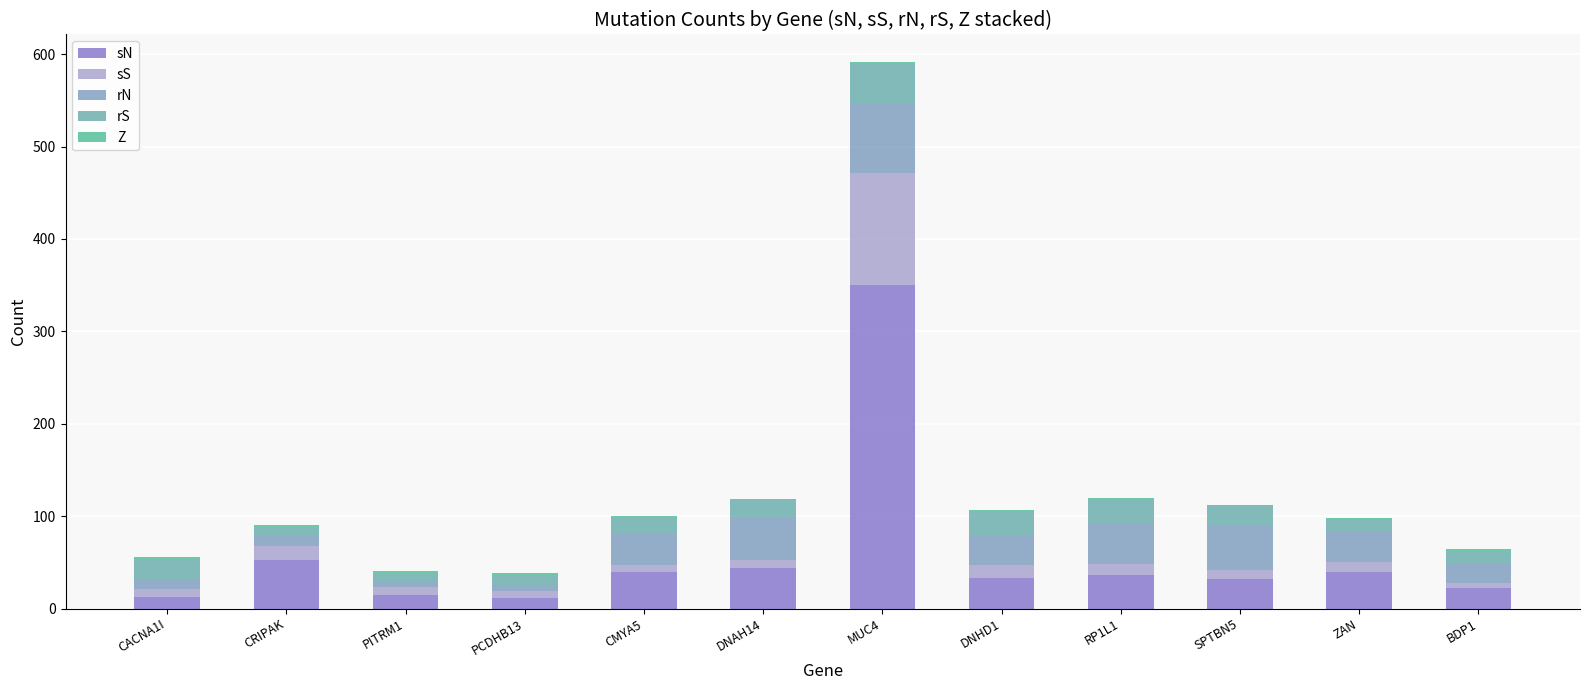

Are the bars grouped side by side (vs. stacked)?

No